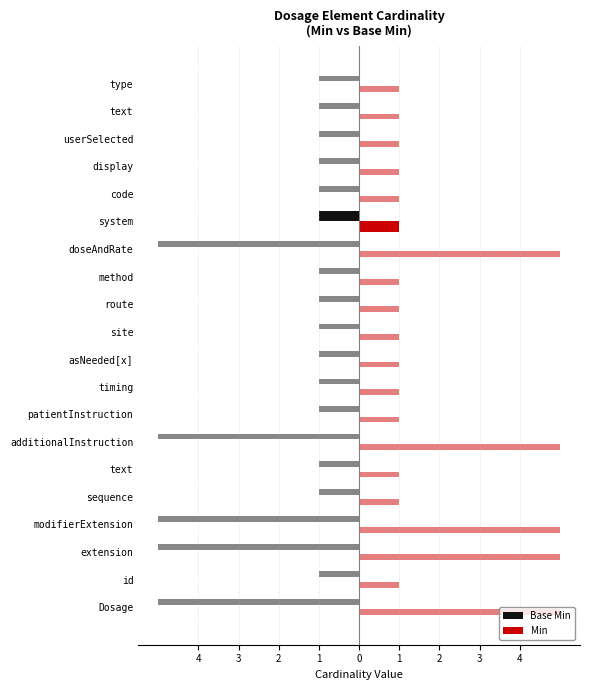

The value of Min at text is 0. True or false?

False